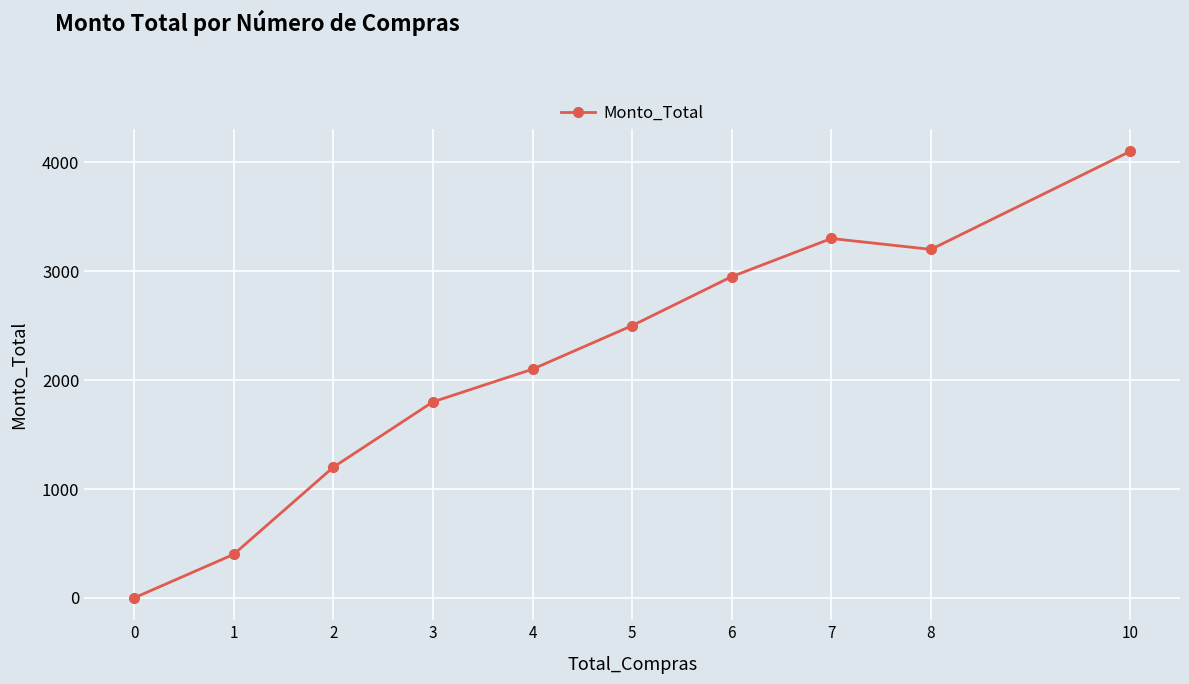

Reading left to right, extract all data points from this chart.

0	400	1200	1800	2100	2500	2950	3300	3200	4100